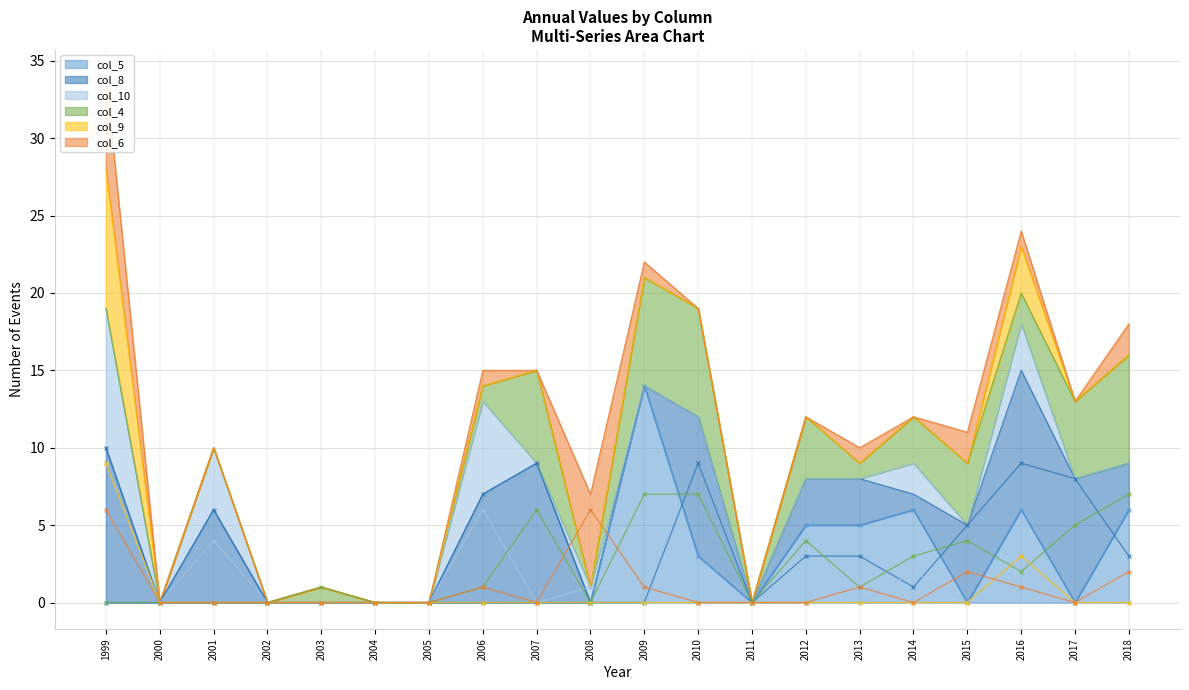

Count the number of data series in this chart.

6